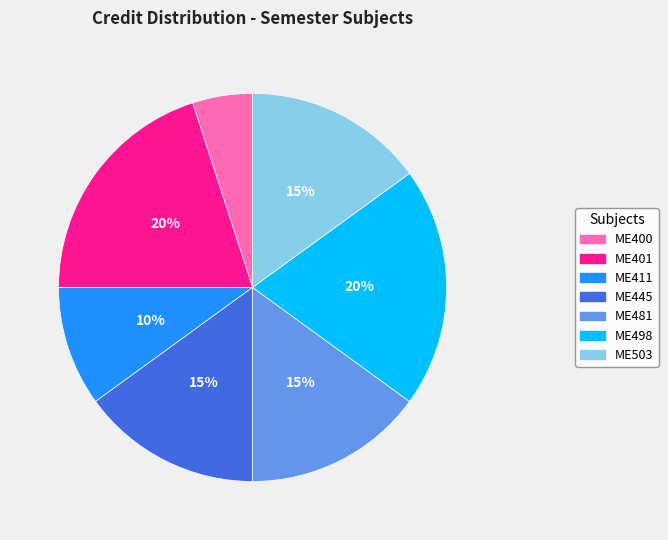

Is it true that ME481 is 15% of the pie?

True